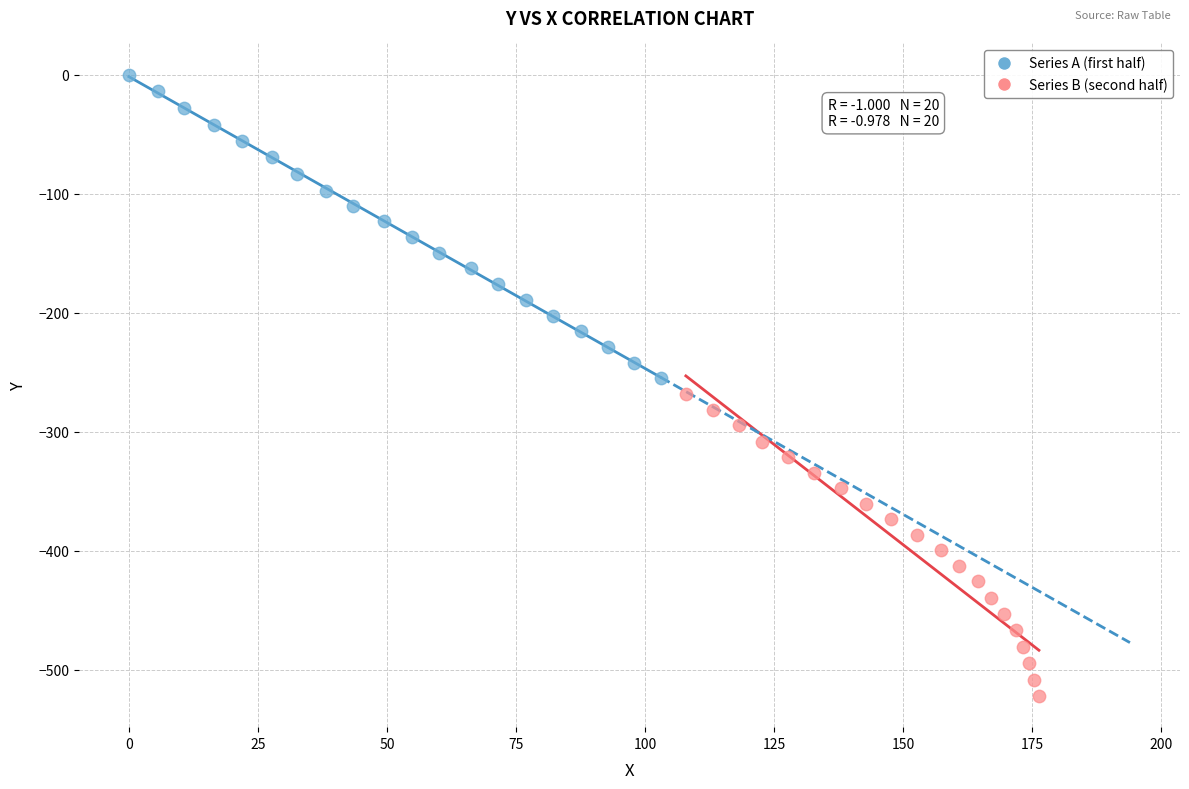

What are all the series names shown in the legend?

Series A (first half), Series B (second half)